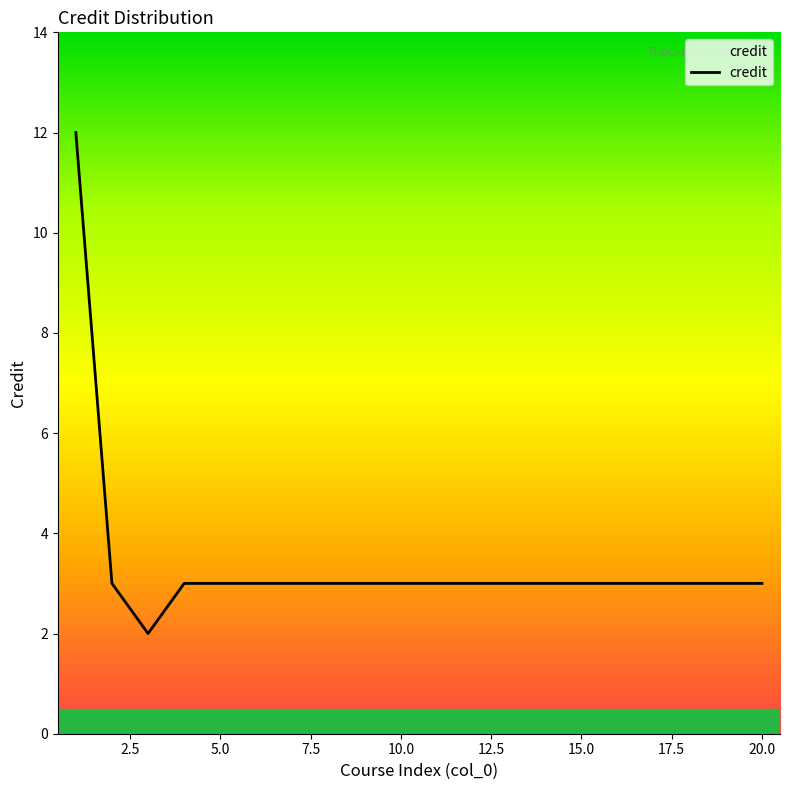

What is the maximum value shown in the chart?

12